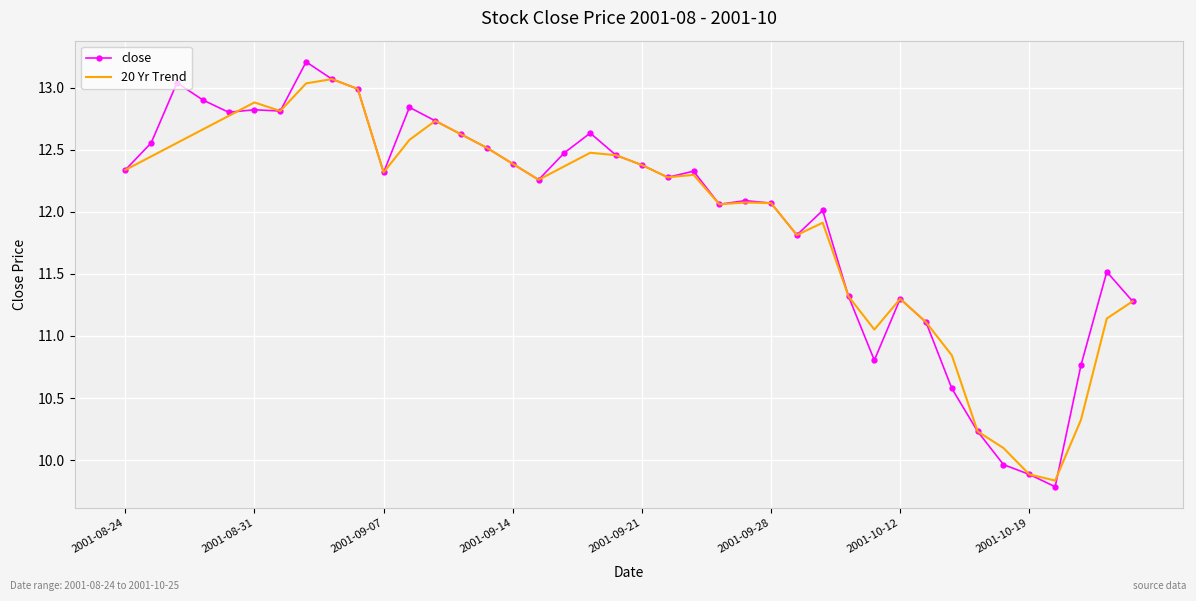

What is the difference between the maximum and second lowest values in the 20 Yr Trend series?

3.2